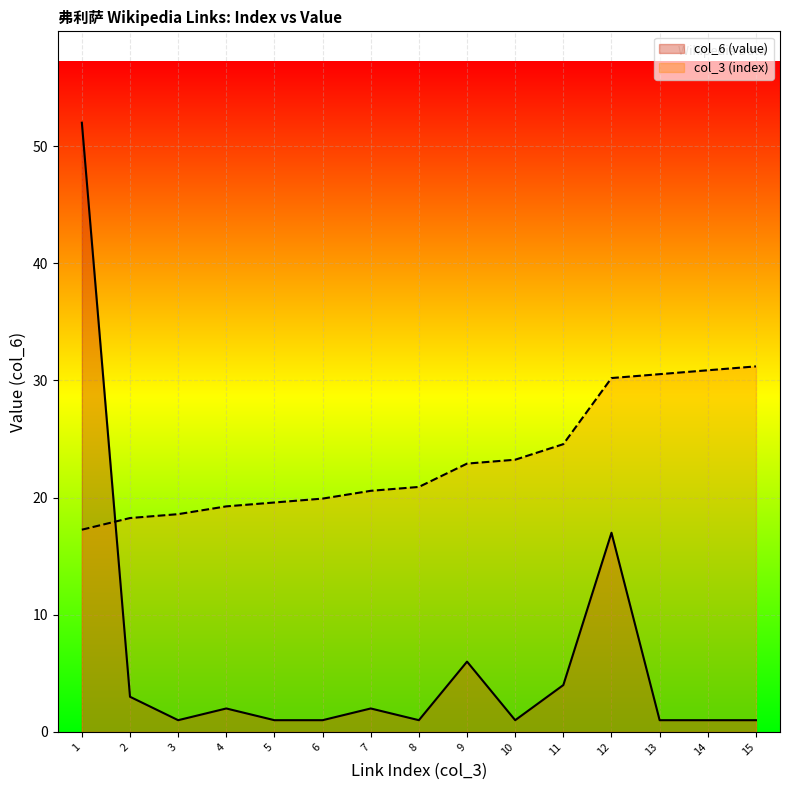

Reading left to right, transcribe all the data shown in this chart.

52	3	1	2	1	1	2	1	6	1	4	17	1	1	1